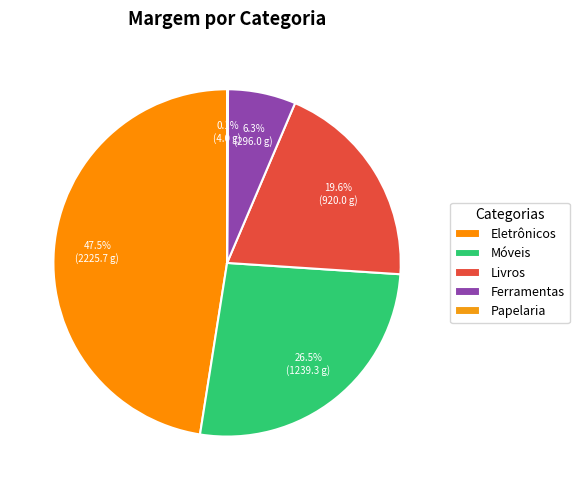

Is there any slice that represents more than half of the pie?

No